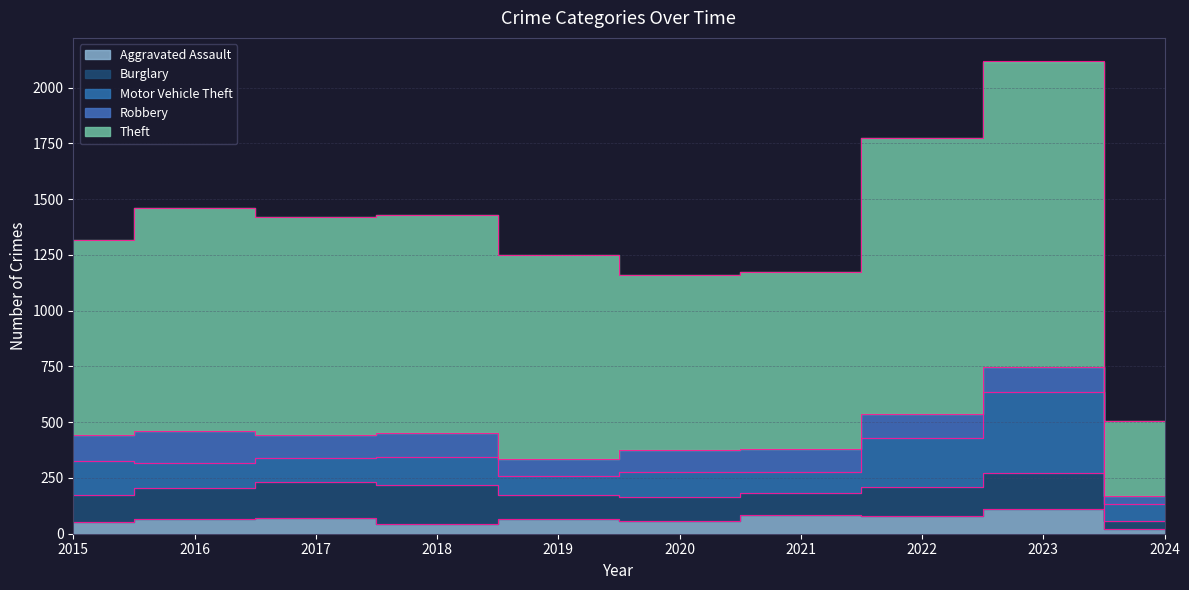

Which has a higher value, 2016 or 2022?

2022